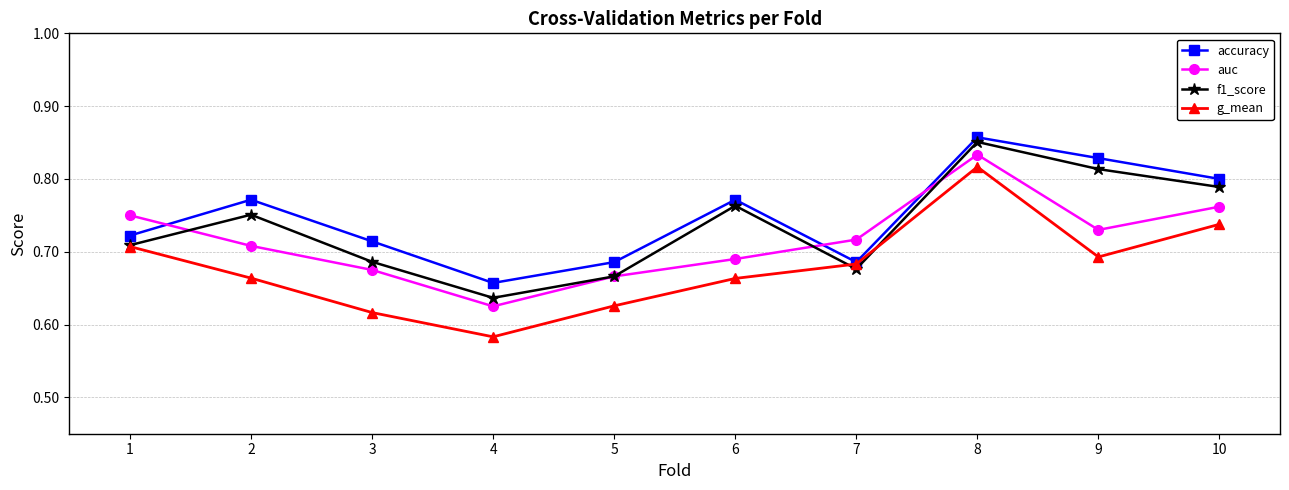

Which category has the highest value across all series?

8